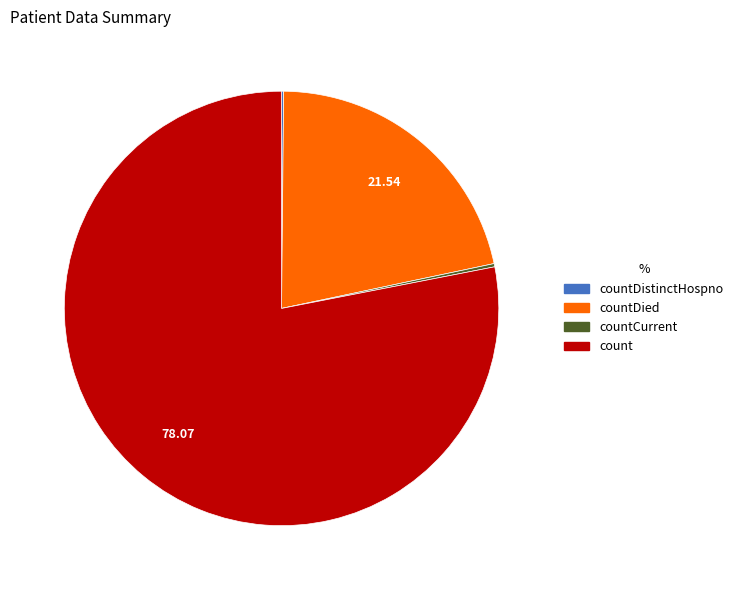

What is the largest slice in the pie chart?

count